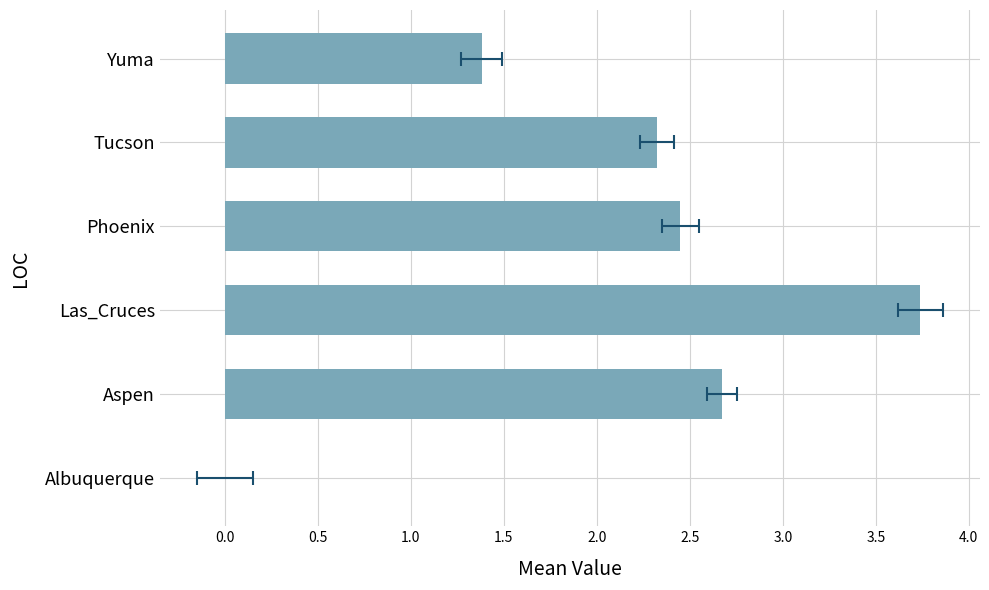

Is it true that the value at Yuma is 1.4?

True